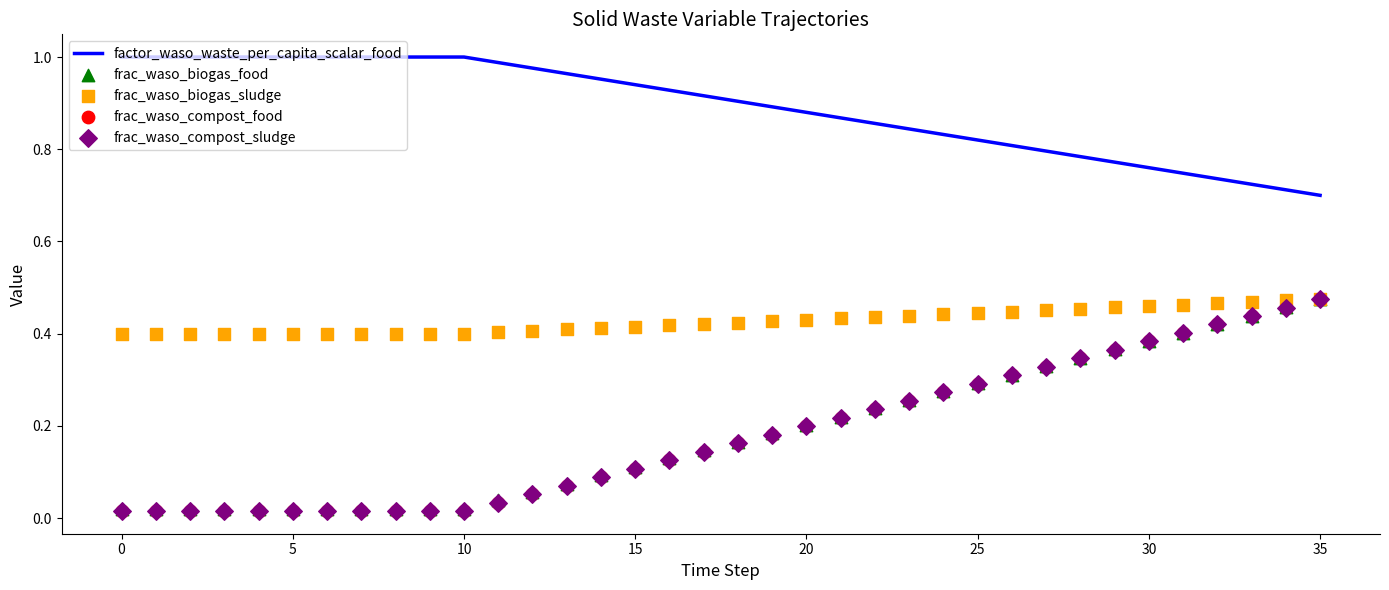

What are all the series names shown in the legend?

factor_waso_waste_per_capita_scalar_food, frac_waso_biogas_food, frac_waso_biogas_sludge, frac_waso_compost_food, frac_waso_compost_sludge